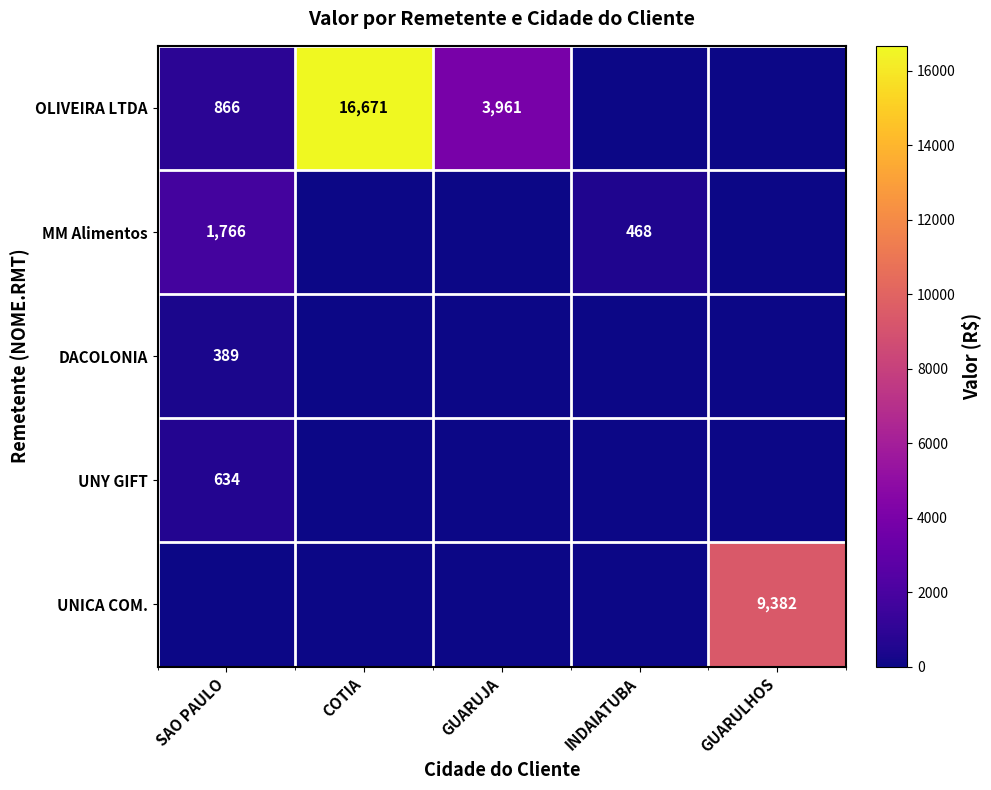

What is the difference between the OLIVEIRA LTDA values at GUARUJA and SAO PAULO?

3095